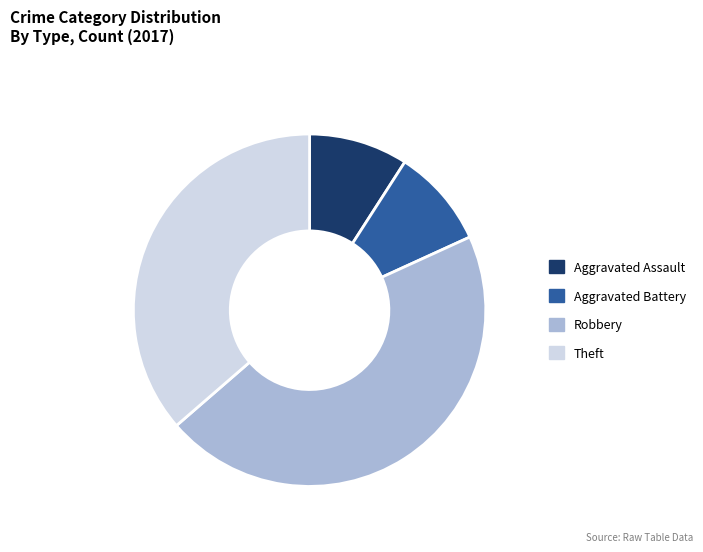

Between Aggravated Assault and Theft, which is larger?

Theft